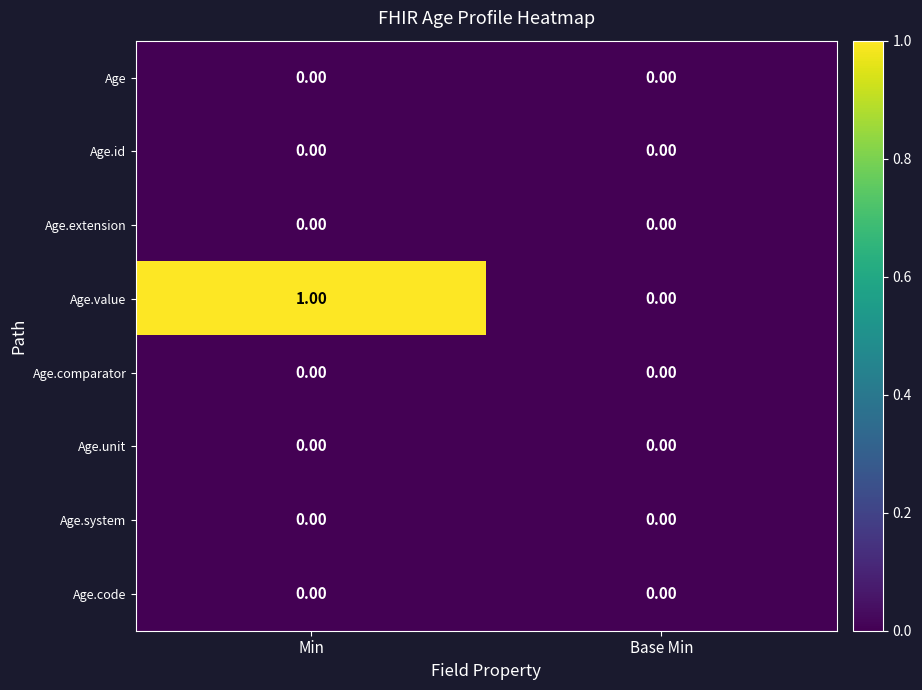

Which has a higher value, Min or Base Min?

Min